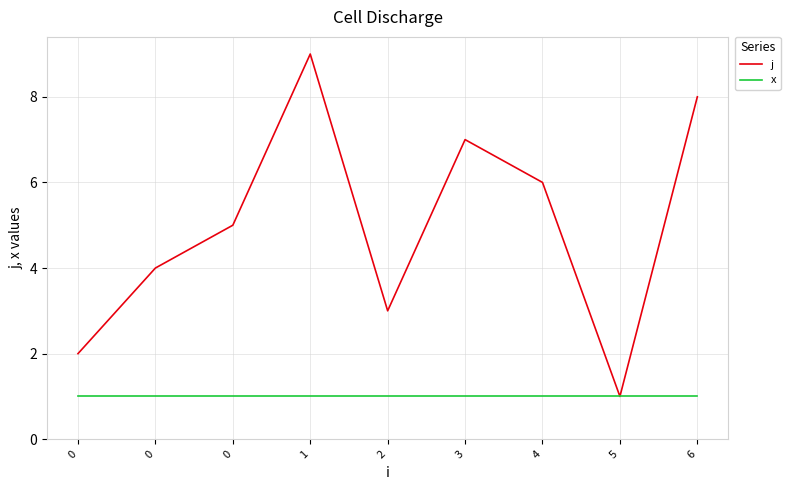

What are all the series names shown in the legend?

j, x